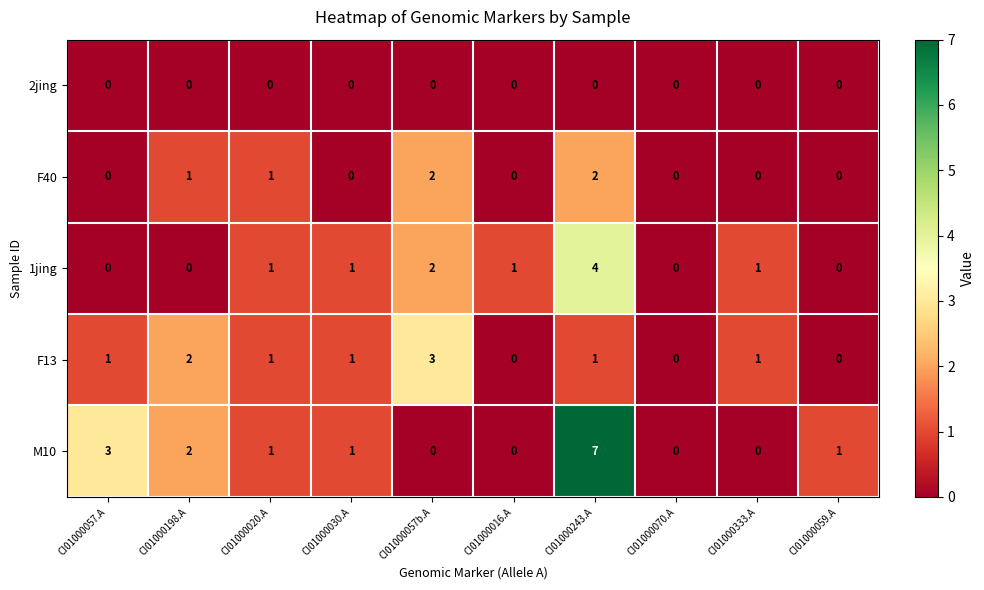

Which series has the widest spread of values?

M10